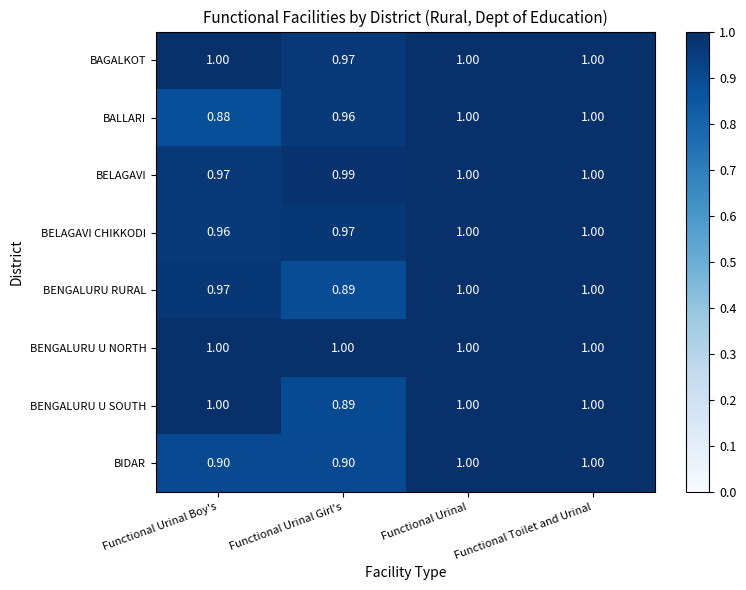

Which series has the largest range (max minus min)?

BALLARI